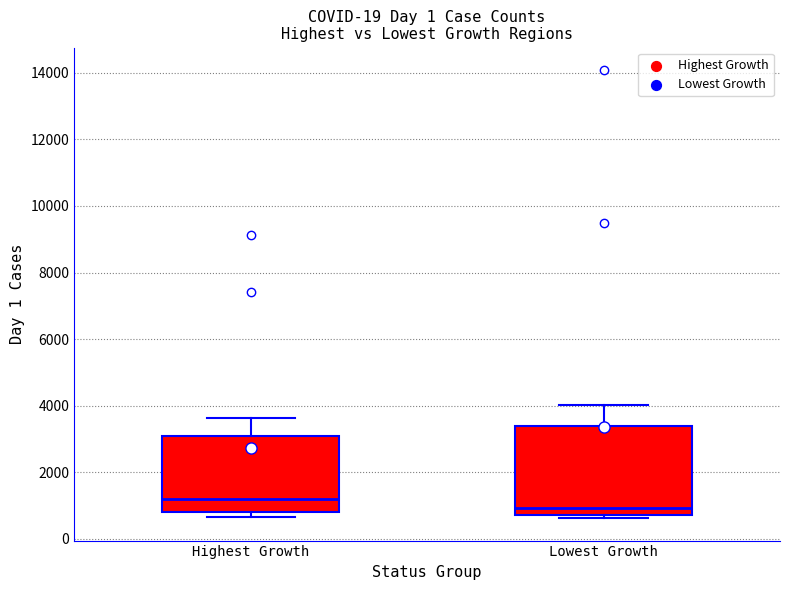

Which box has the highest median line?

Highest Growth